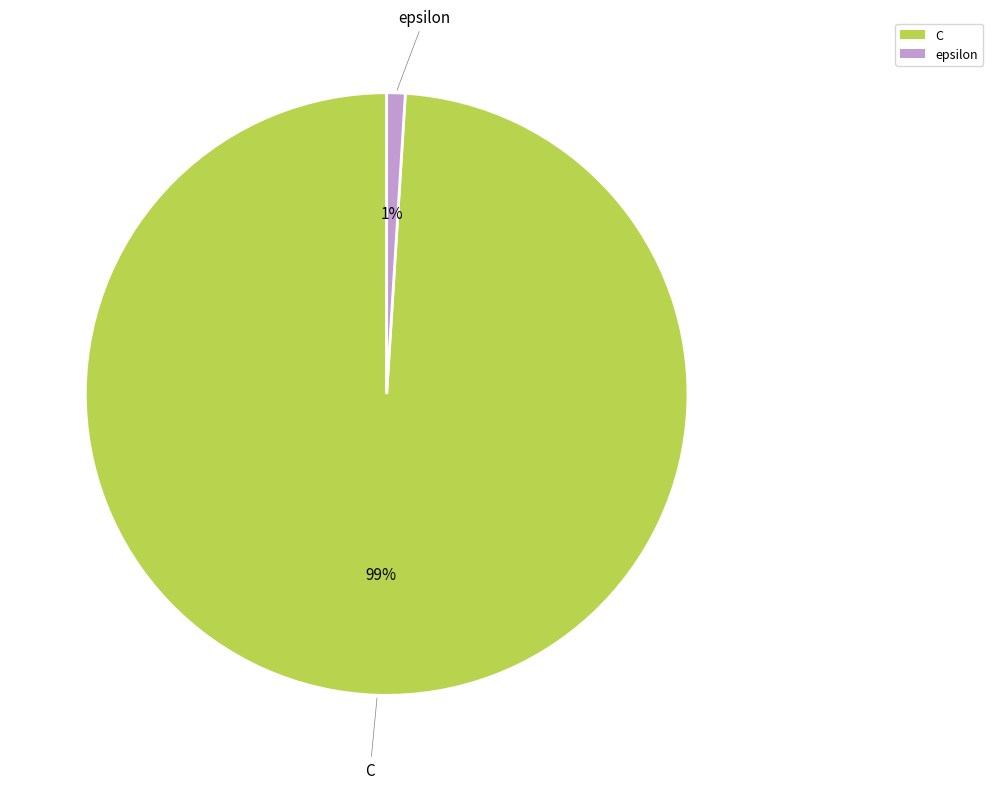

Combined, do epsilon and C account for over 50%?

Yes